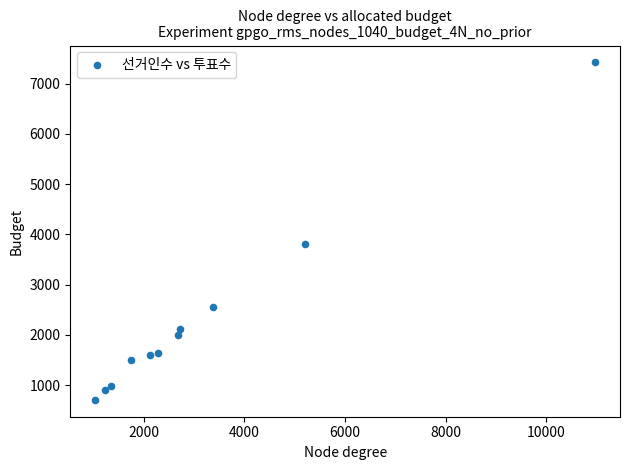

What Y value in the scatter plot is closest to 4063?

3813